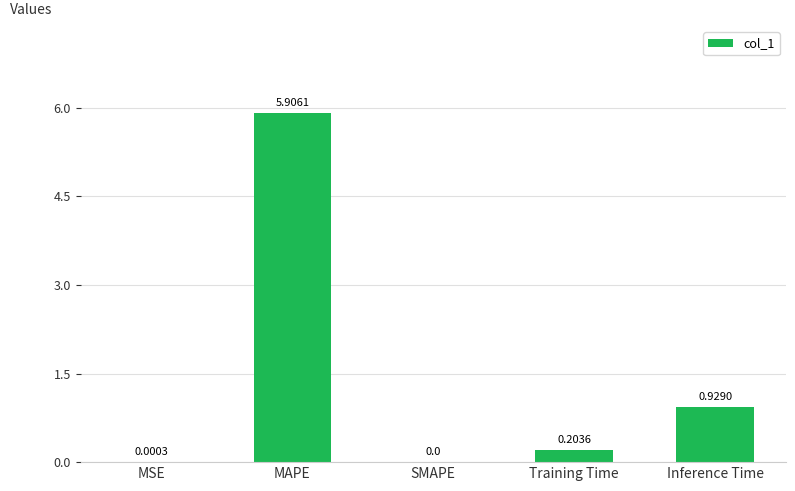

Which category has the highest value across all series?

MAPE